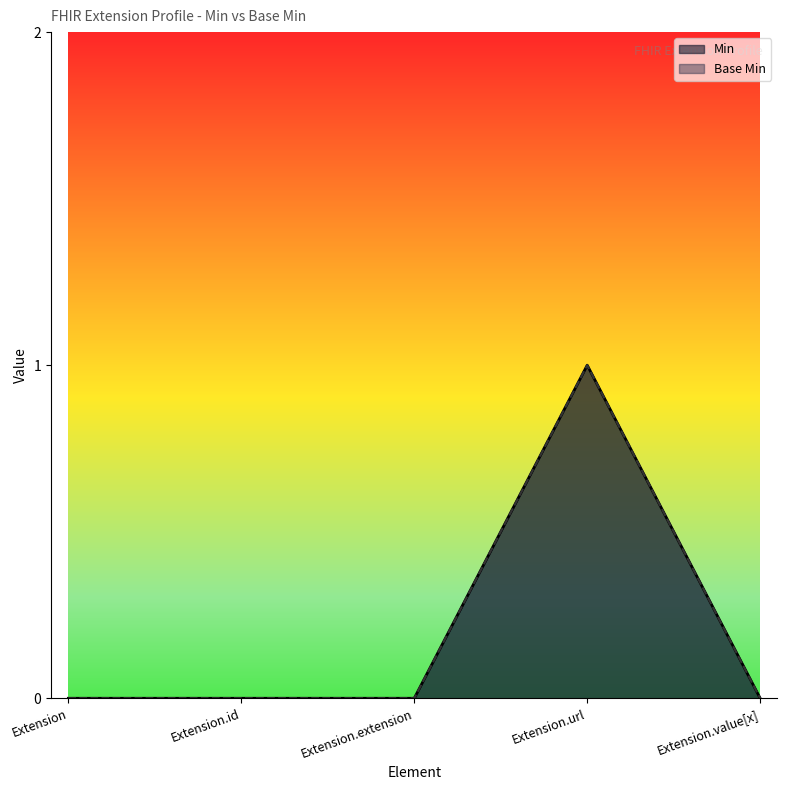

Which series has the largest range (max minus min)?

Min